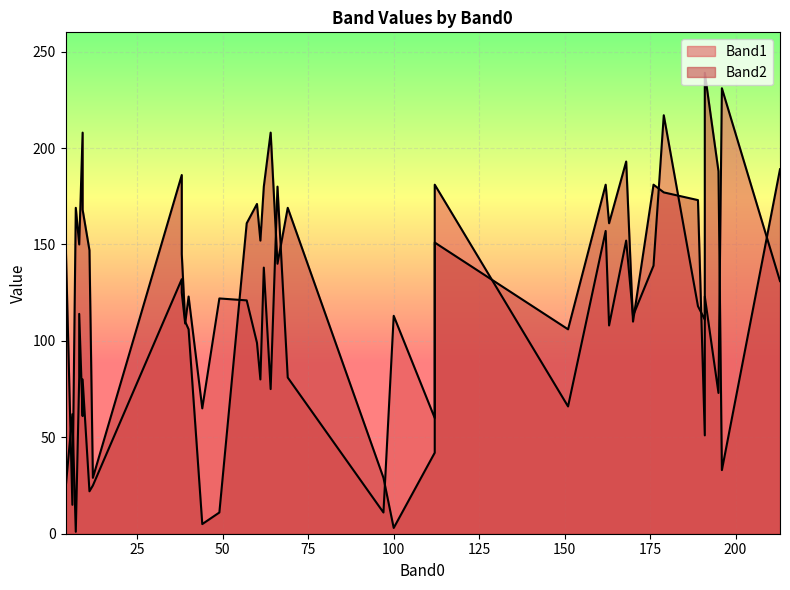

In Band1, how many points are higher than both neighbors (excluding endpoints)?

10